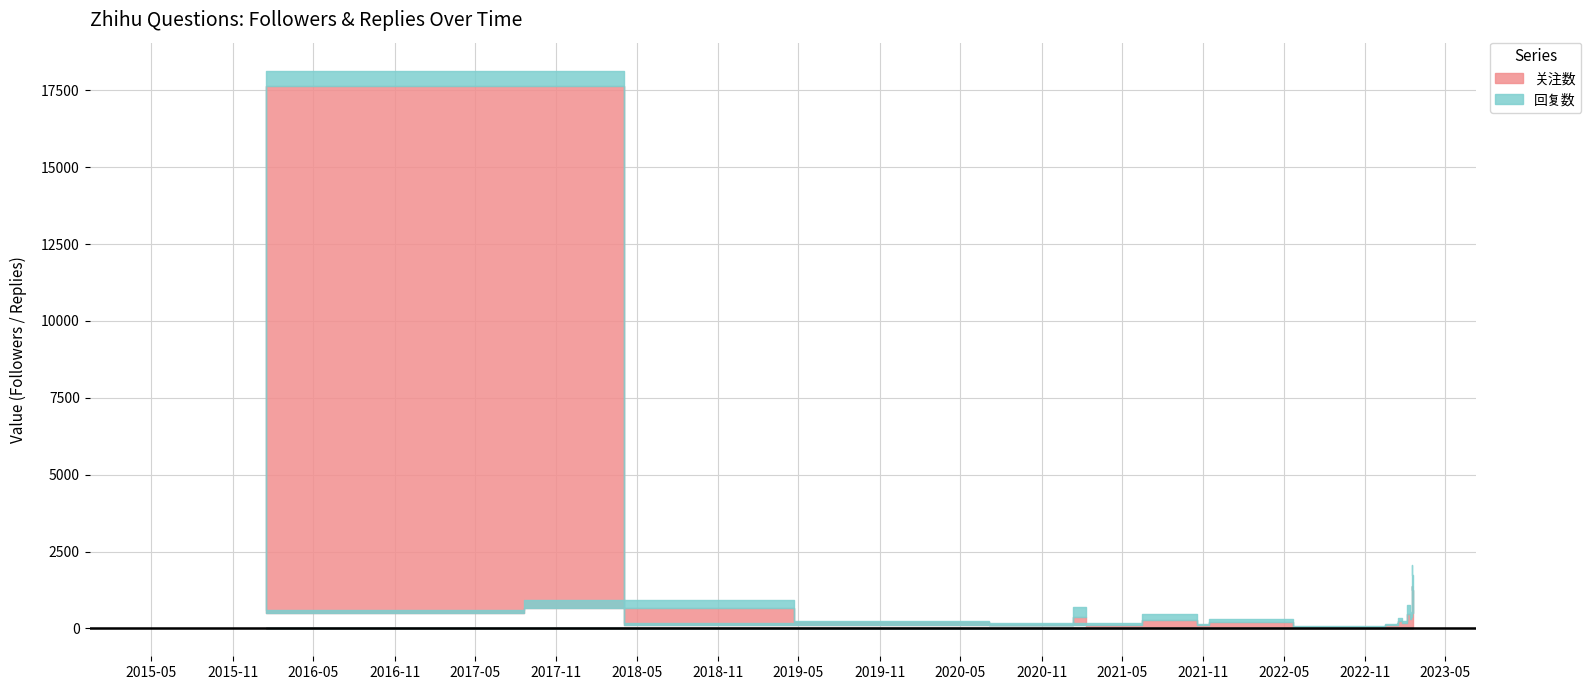

Which label corresponds to the smallest value in the chart?

2022-11-22